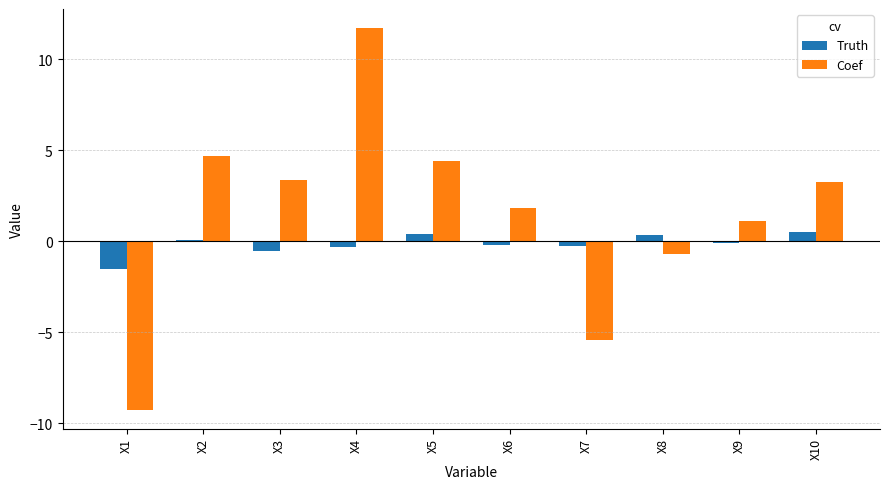

The value of Coef at X1 is -9.2. True or false?

True